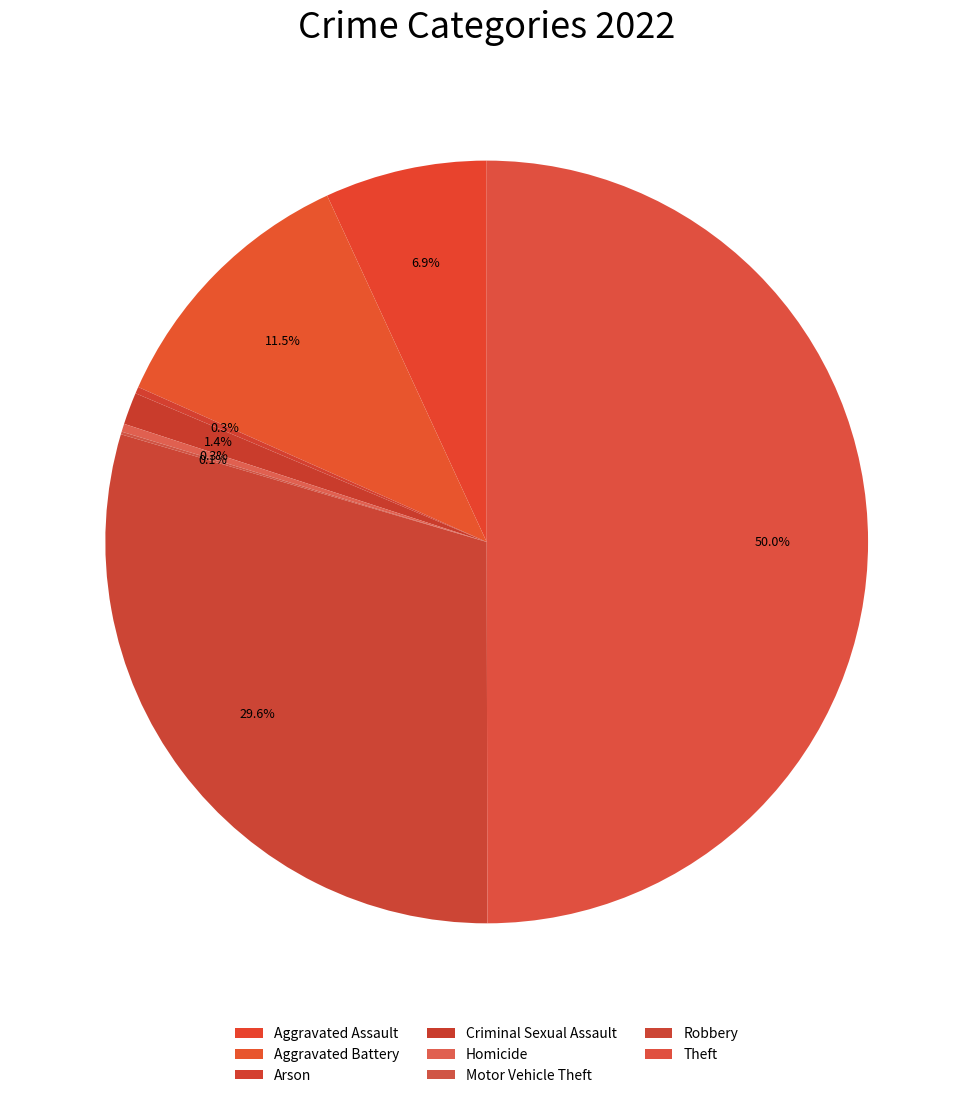

To the nearest percent, what portion does Criminal Sexual Assault represent?

1%